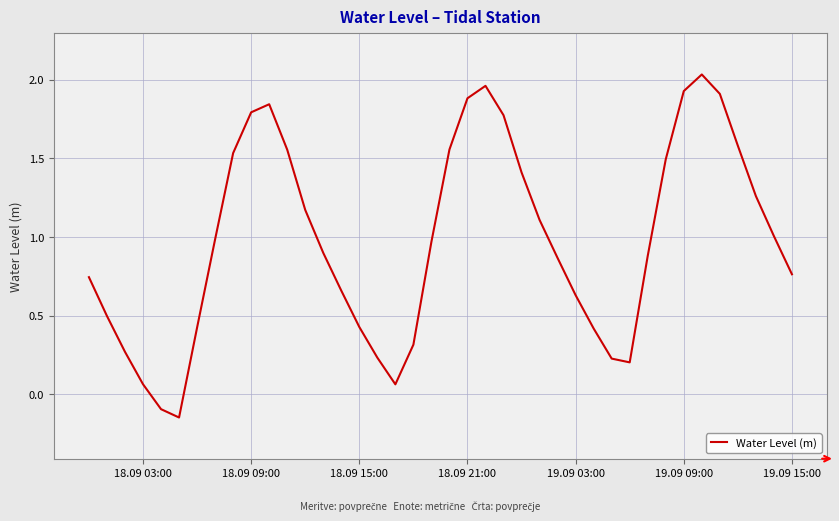

What is the greatest value displayed?

2.0